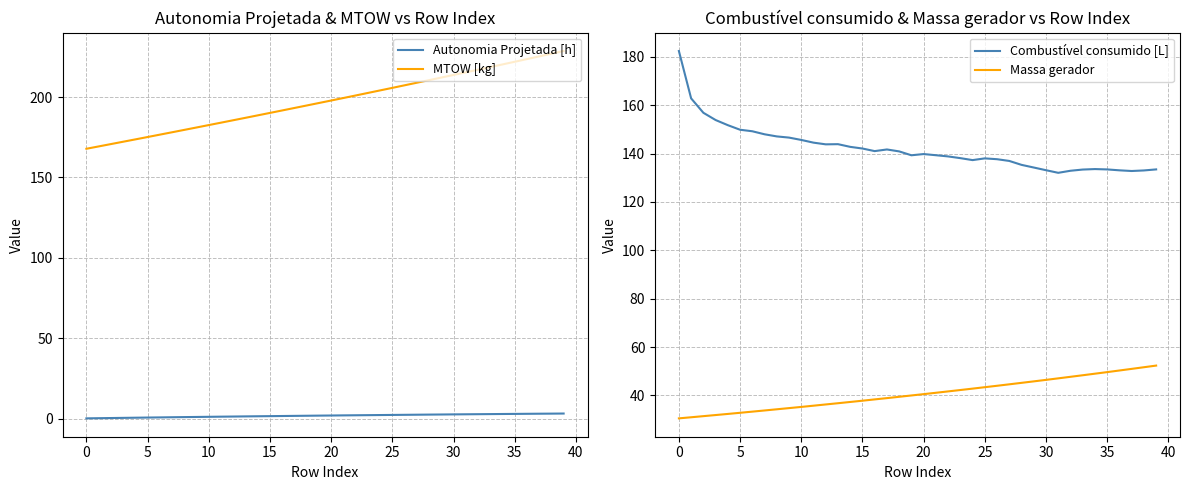

True or false: Autonomia Projetada [h] has a value of 2.9 at 35.

True